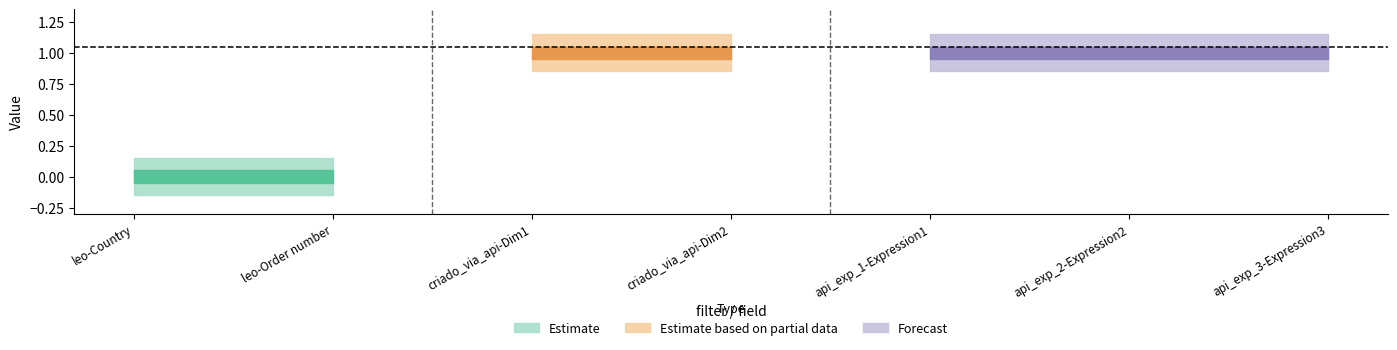

True or false: overrideValues has more than 0 points higher than both neighbors.

False